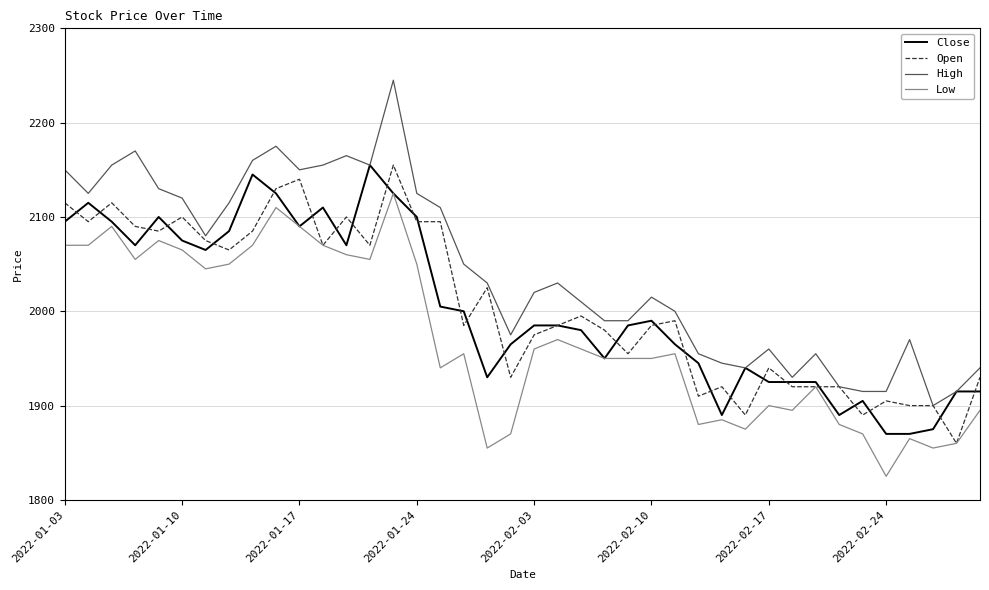

Which series has the widest spread of values?

High